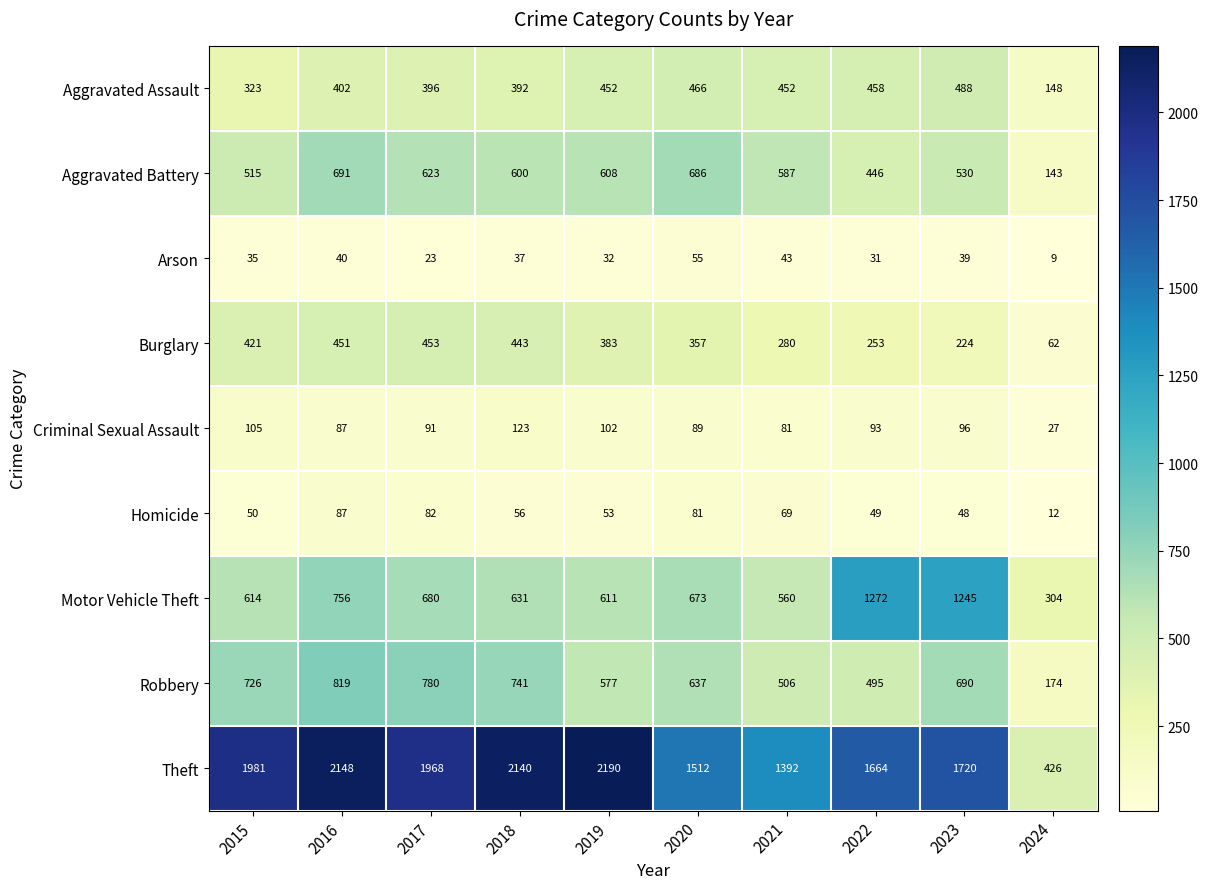

Rank the series by their maximum value, from lowest to highest.

Arson, Homicide, Criminal Sexual Assault, Burglary, Aggravated Assault, Aggravated Battery, Robbery, Motor Vehicle Theft, Theft